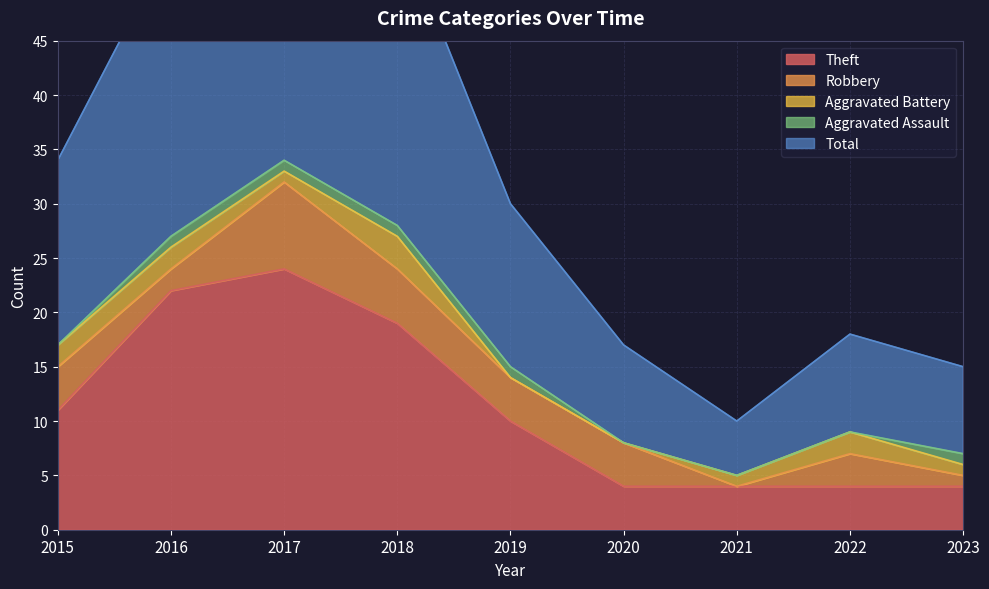

At which category does the chart reach its peak across all series?

2017